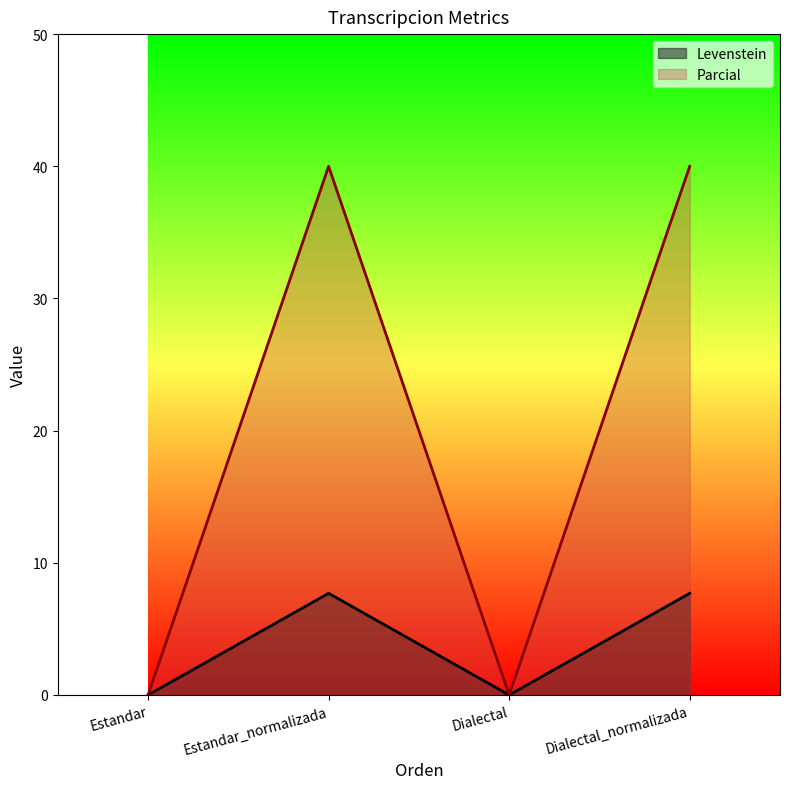

Rank the series by their average value, from lowest to highest.

Levenstein, Parcial